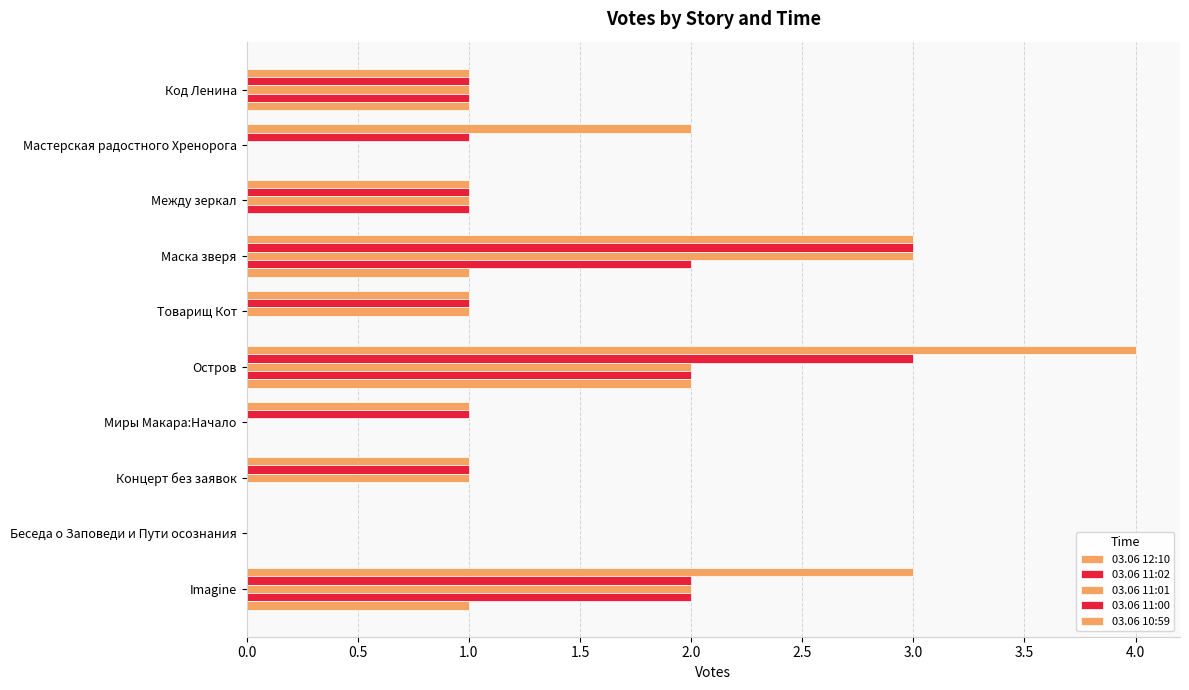

How many series are shown in this chart?

5